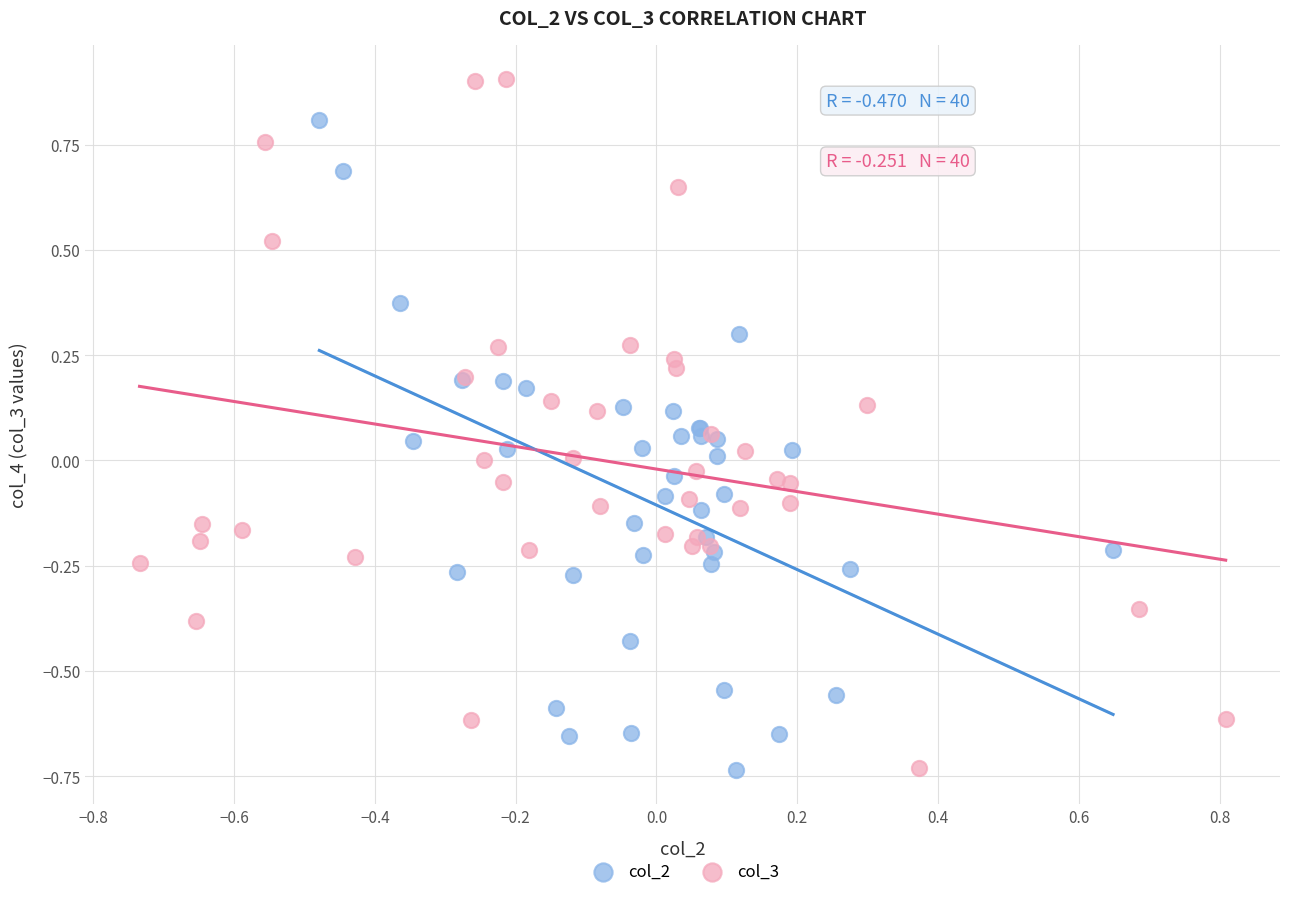

Which series has the widest spread of Y values?

col_3